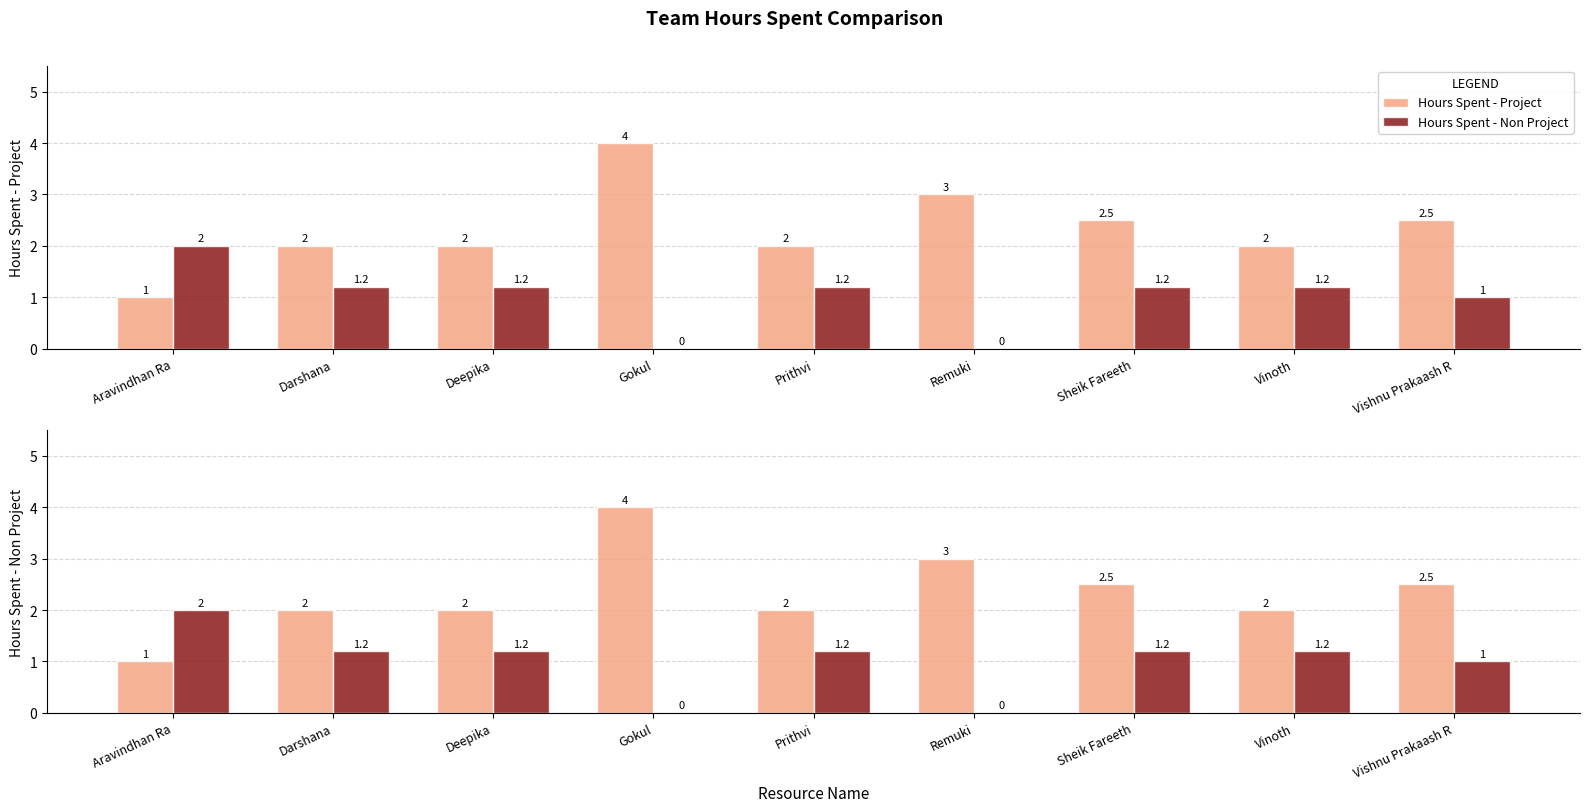

What is the sum of the Hours Spent - Non Project values at Vishnu Prakaash R and Prithvi?

2.2